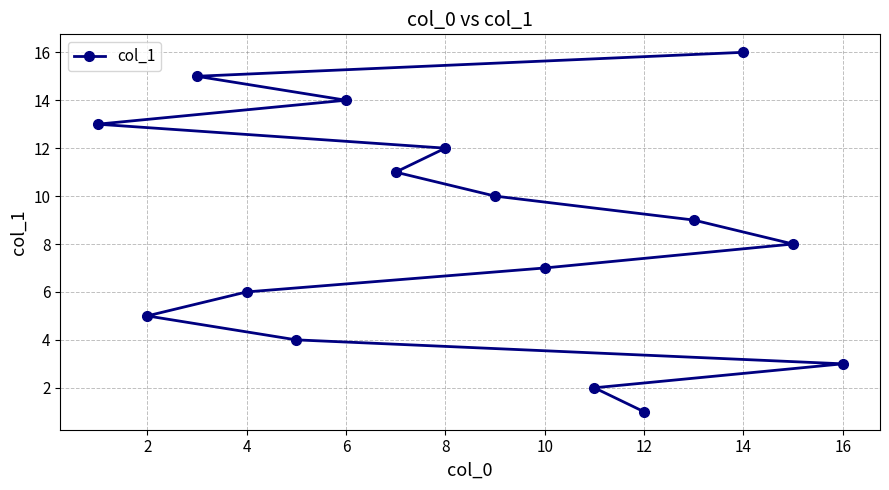

At which category does the chart reach its minimum across all series?

12